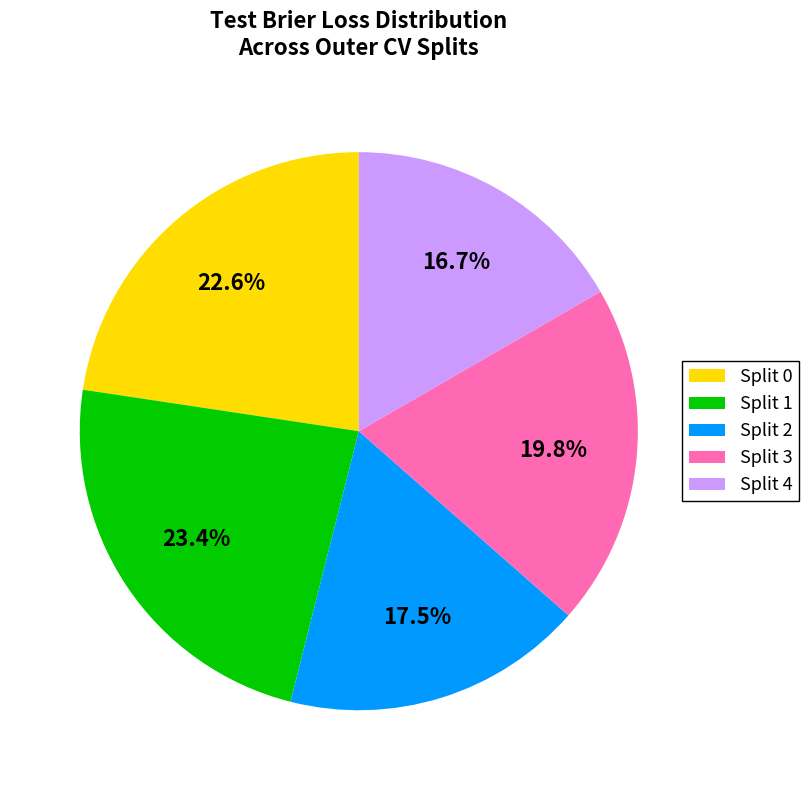

What is the ratio of the value at Split 2 to the value at Split 3?

0.9